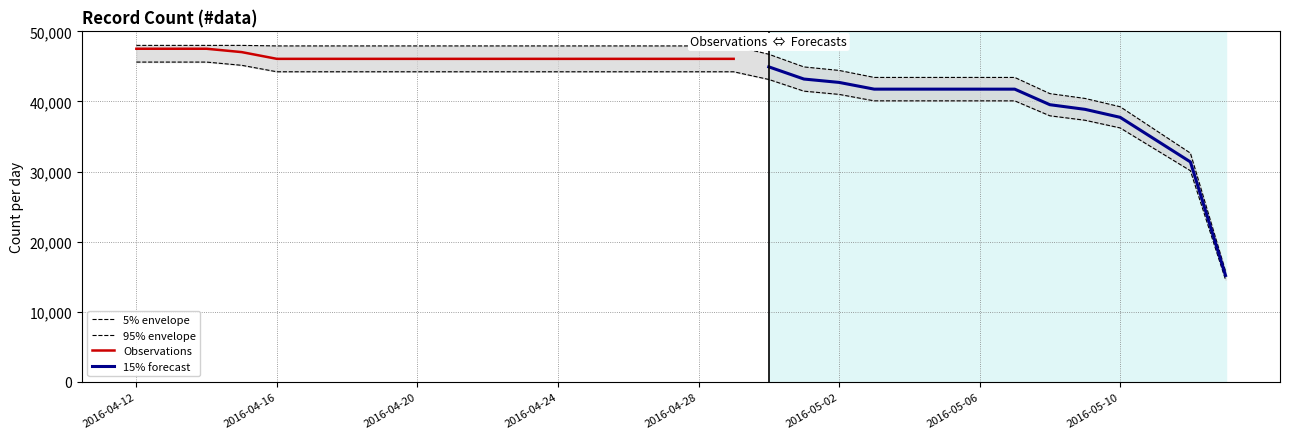

What is the label of the 13th point from the right?

2016-05-01